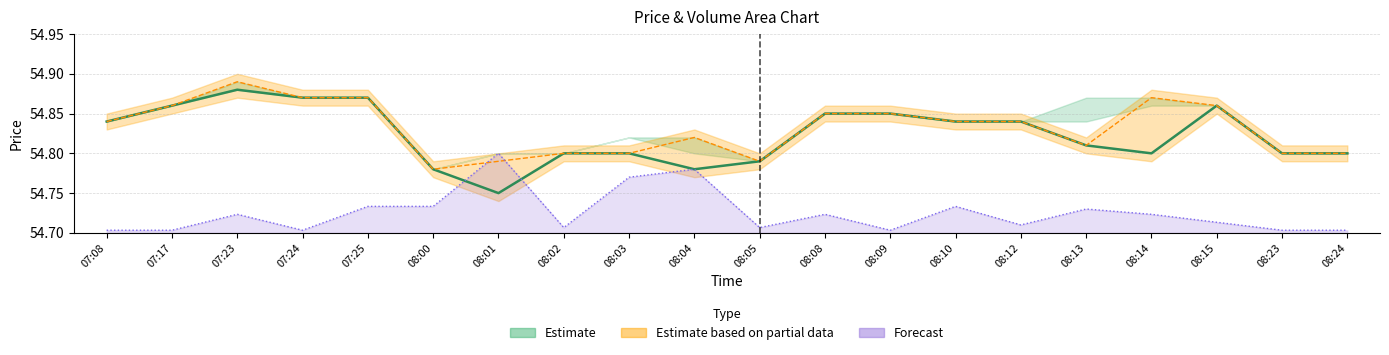

Does the chart display data point markers on the line(s)?

No